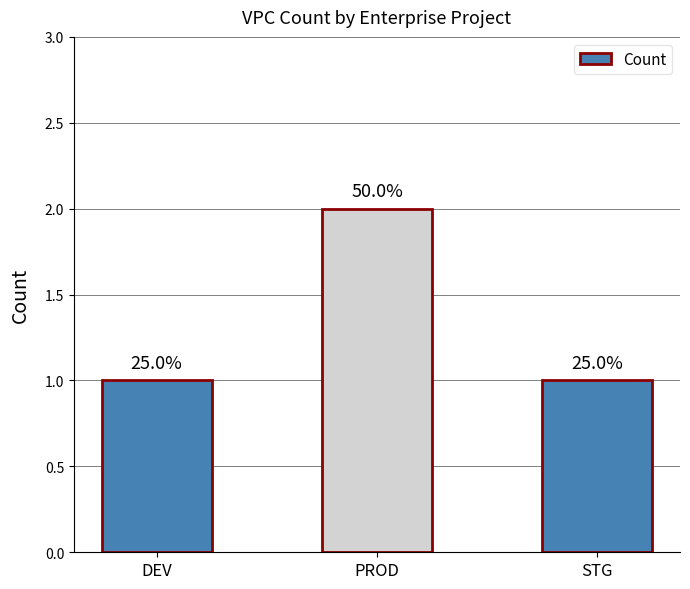

Does the chart contain any negative values?

No